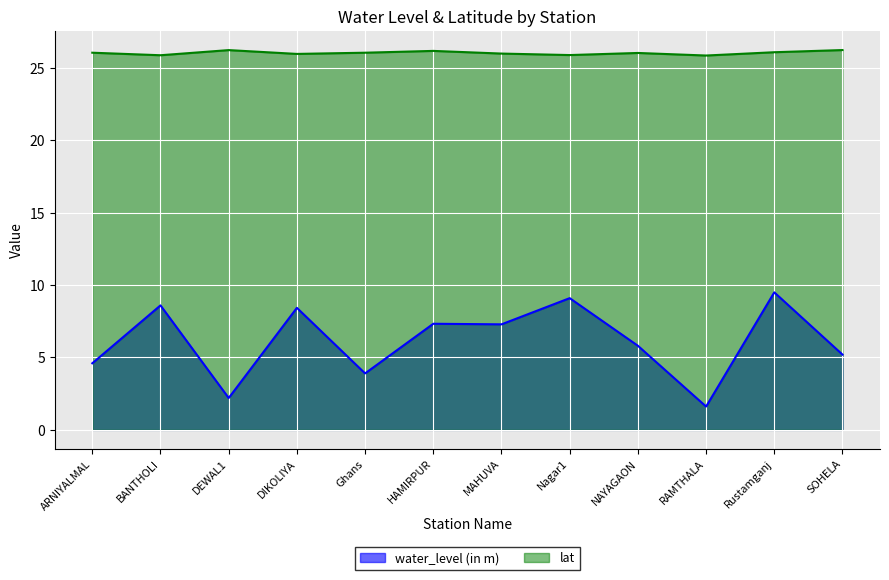

Which series has the widest spread of values?

water_level (in m)